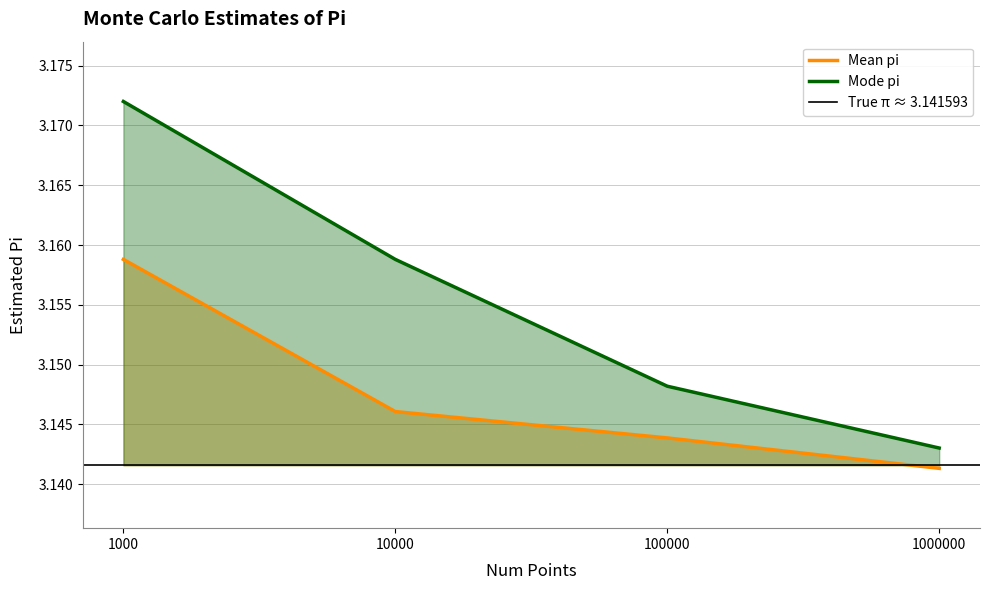

At which label is Mode pi closest to 3?

1000000